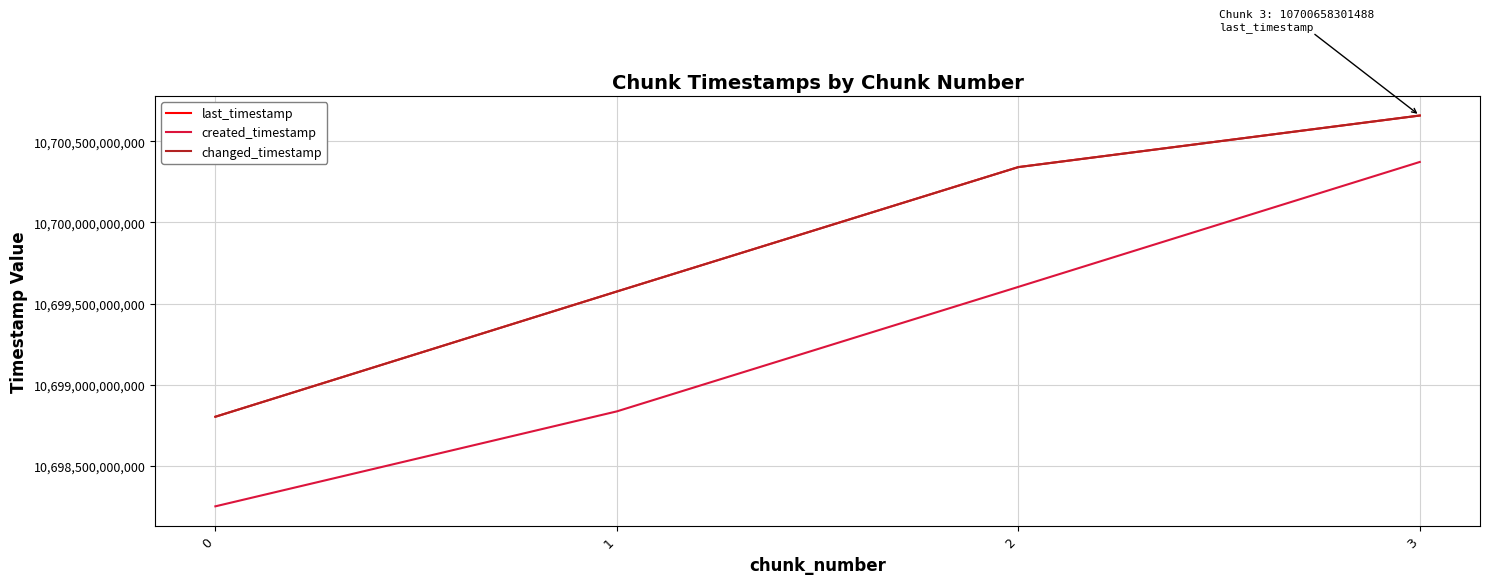

Reading left to right, list all the values displayed in this chart.

last_timestamp: 10698803608596	10699574740534	10700340674623	10700658301488
created_timestamp: 10698251956554	10698836634883	10699603128574	10700372389329
changed_timestamp: 10698803608596	10699574740534	10700340674623	10700658301488